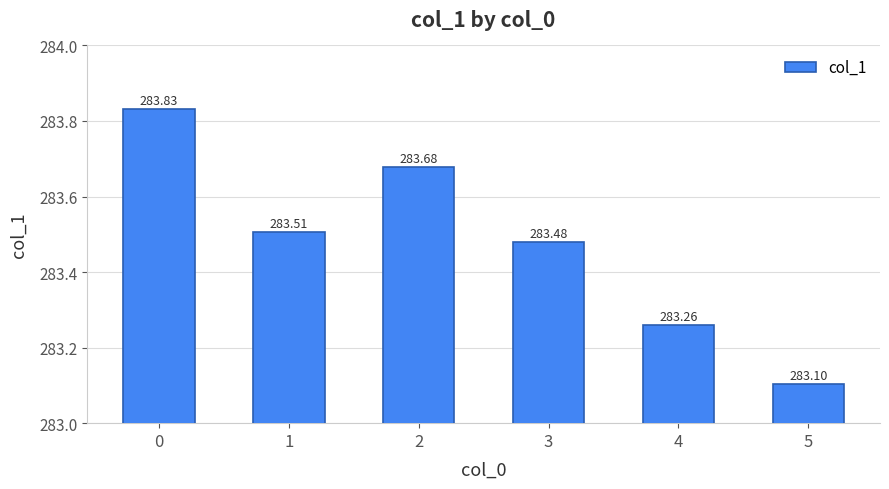

Rank the categories by value from highest to lowest.

0, 2, 1, 3, 4, 5